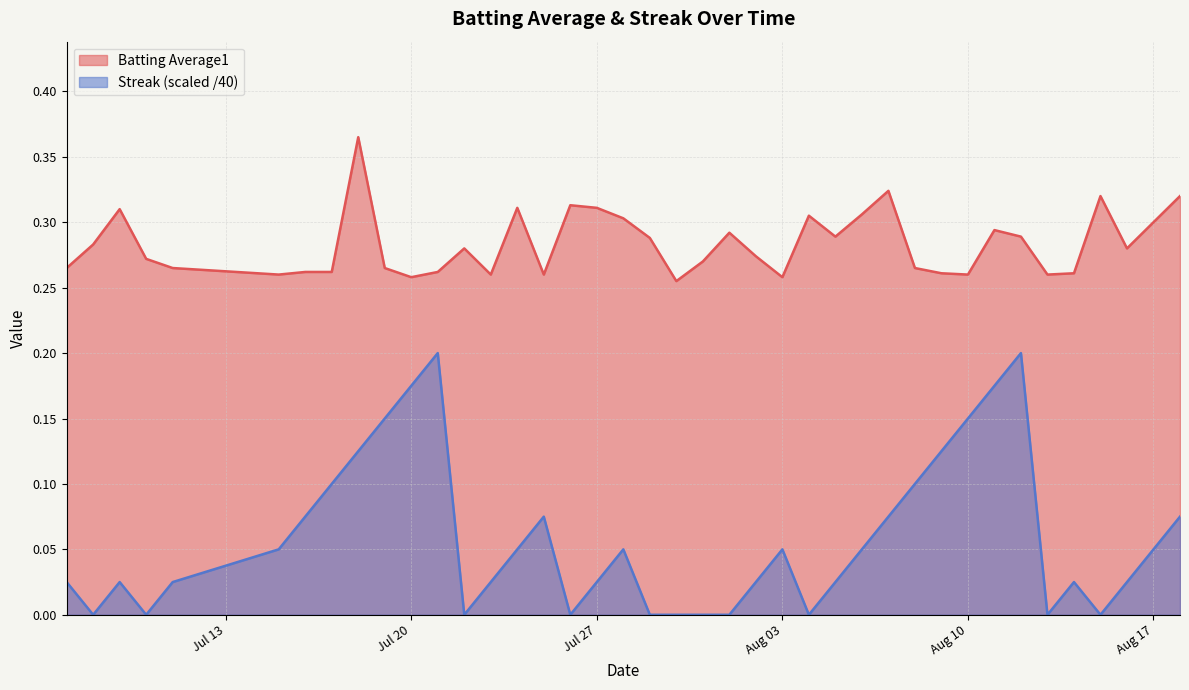

True or false: Batting Average1 and Streak cross at least once.

False